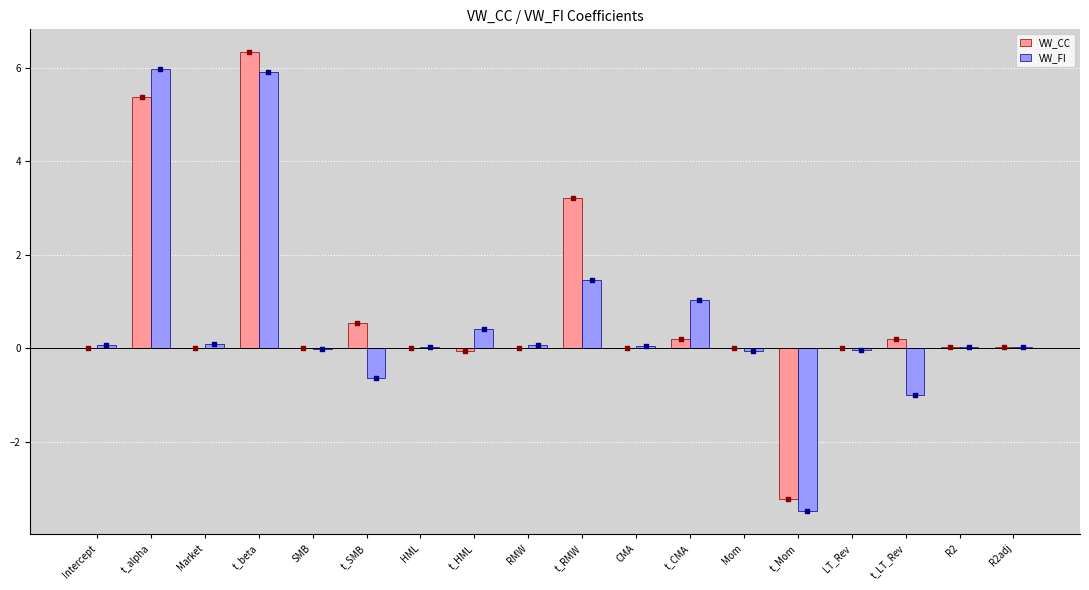

Which series contains the lowest Y value?

VW_FI